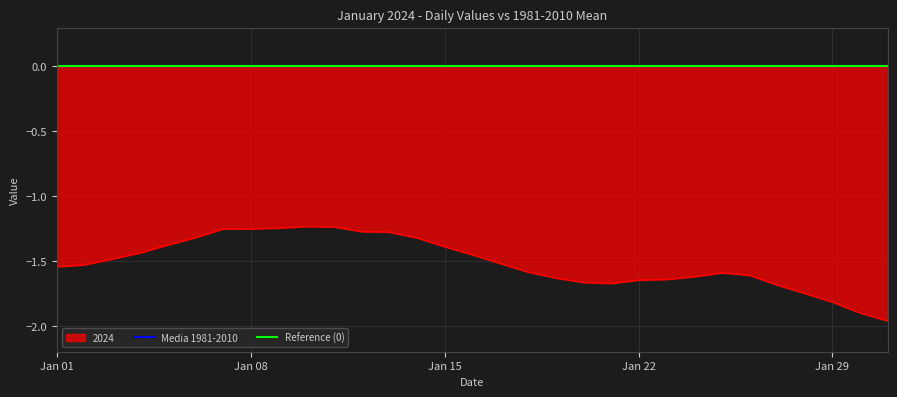

Where is the data nearest to the value -1?

2024-01-10